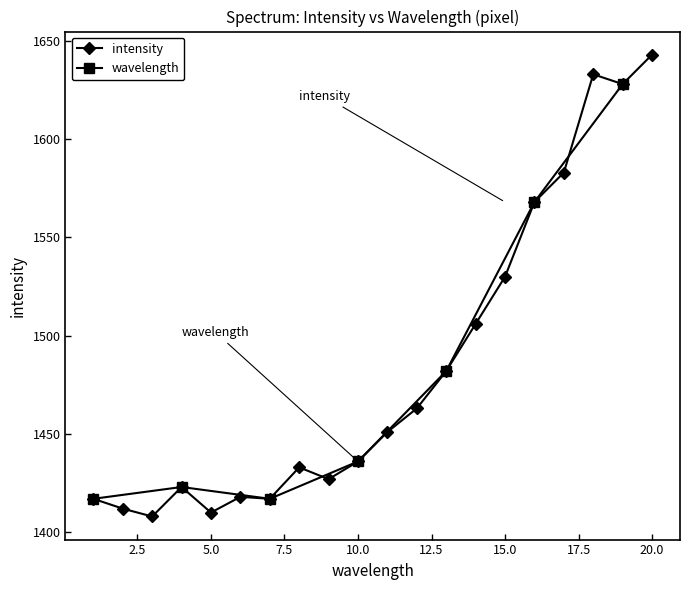

How many data points does each series have?

20